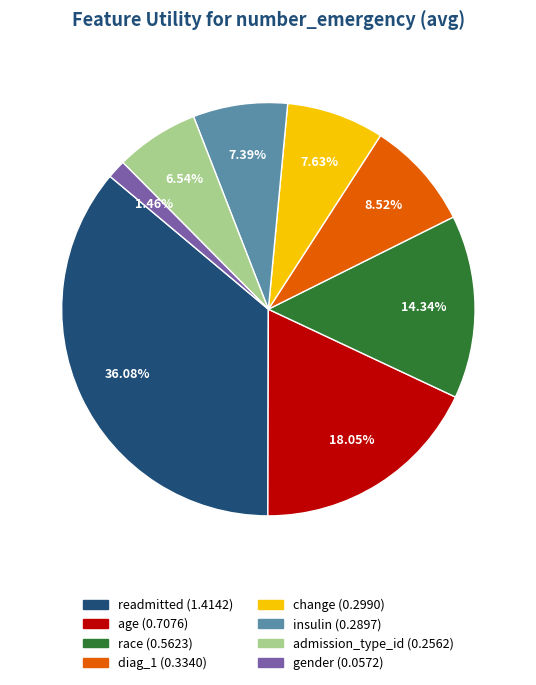

To the nearest percent, what is the difference between the diag_1 and age slice percentages?

10%